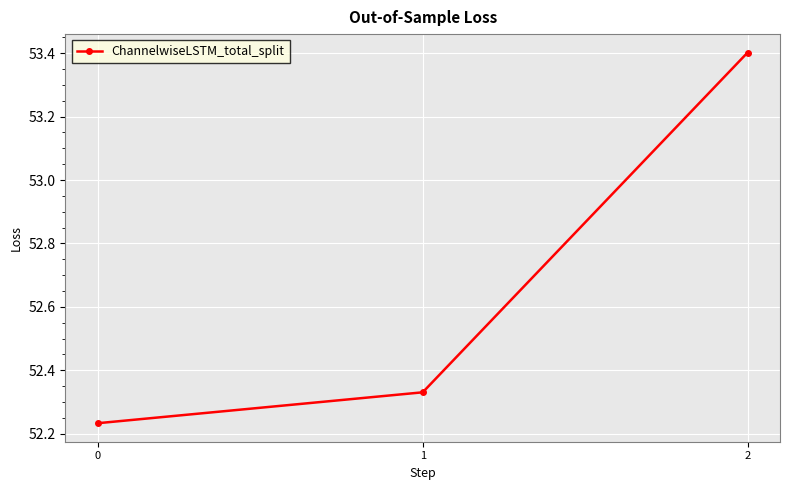

Is it true that the value at 2 is 95.2?

False